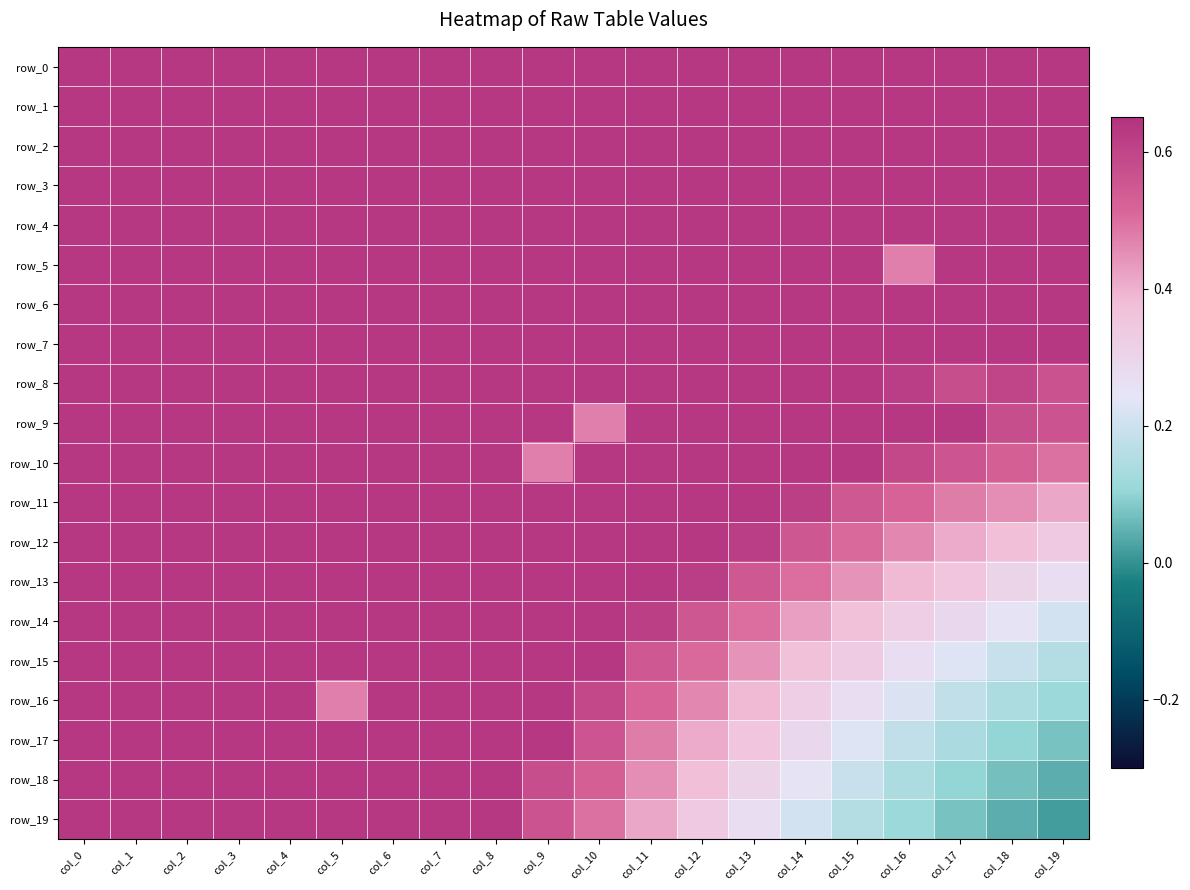

Reading left to right, transcribe all the data shown in this chart.

row_0: 0.6	0.6	0.6	0.6	0.6	0.6	0.6	0.6	0.6	0.6	0.6	0.6	0.6	0.6	0.6	0.6	0.6	0.6	0.6	0.6
row_1: 0.6	0.6	0.6	0.6	0.6	0.6	0.6	0.6	0.6	0.6	0.6	0.6	0.6	0.6	0.6	0.6	0.6	0.6	0.6	0.6
row_2: 0.6	0.6	0.6	0.6	0.6	0.6	0.6	0.6	0.6	0.6	0.6	0.6	0.6	0.6	0.6	0.6	0.6	0.6	0.6	0.6
row_3: 0.6	0.6	0.6	0.6	0.6	0.6	0.6	0.6	0.6	0.6	0.6	0.6	0.6	0.6	0.6	0.6	0.6	0.6	0.6	0.6
row_4: 0.6	0.6	0.6	0.6	0.6	0.6	0.6	0.6	0.6	0.6	0.6	0.6	0.6	0.6	0.6	0.6	0.6	0.6	0.6	0.6
row_5: 0.6	0.6	0.6	0.6	0.6	0.6	0.6	0.6	0.6	0.6	0.6	0.6	0.6	0.6	0.6	0.6	0.5	0.6	0.6	0.6
row_6: 0.6	0.6	0.6	0.6	0.6	0.6	0.6	0.6	0.6	0.6	0.6	0.6	0.6	0.6	0.6	0.6	0.6	0.6	0.6	0.6
row_7: 0.6	0.6	0.6	0.6	0.6	0.6	0.6	0.6	0.6	0.6	0.6	0.6	0.6	0.6	0.6	0.6	0.6	0.6	0.6	0.6
row_8: 0.6	0.6	0.6	0.6	0.6	0.6	0.6	0.6	0.6	0.6	0.6	0.6	0.6	0.6	0.6	0.6	0.6	0.6	0.6	0.6
row_9: 0.6	0.6	0.6	0.6	0.6	0.6	0.6	0.6	0.6	0.6	0.5	0.6	0.6	0.6	0.6	0.6	0.6	0.6	0.6	0.6
row_10: 0.6	0.6	0.6	0.6	0.6	0.6	0.6	0.6	0.6	0.5	0.6	0.6	0.6	0.6	0.6	0.6	0.6	0.6	0.5	0.5
row_11: 0.6	0.6	0.6	0.6	0.6	0.6	0.6	0.6	0.6	0.6	0.6	0.6	0.6	0.6	0.6	0.5	0.5	0.5	0.5	0.4
row_12: 0.6	0.6	0.6	0.6	0.6	0.6	0.6	0.6	0.6	0.6	0.6	0.6	0.6	0.6	0.6	0.5	0.5	0.4	0.4	0.3
row_13: 0.6	0.6	0.6	0.6	0.6	0.6	0.6	0.6	0.6	0.6	0.6	0.6	0.6	0.5	0.5	0.4	0.4	0.4	0.3	0.3
row_14: 0.6	0.6	0.6	0.6	0.6	0.6	0.6	0.6	0.6	0.6	0.6	0.6	0.6	0.5	0.4	0.4	0.3	0.3	0.2	0.2
row_15: 0.6	0.6	0.6	0.6	0.6	0.6	0.6	0.6	0.6	0.6	0.6	0.5	0.5	0.4	0.4	0.3	0.3	0.2	0.2	0.2
row_16: 0.6	0.6	0.6	0.6	0.6	0.5	0.6	0.6	0.6	0.6	0.6	0.5	0.5	0.4	0.3	0.3	0.2	0.2	0.1	0.1
row_17: 0.6	0.6	0.6	0.6	0.6	0.6	0.6	0.6	0.6	0.6	0.6	0.5	0.4	0.4	0.3	0.2	0.2	0.1	0.1	0.1
row_18: 0.6	0.6	0.6	0.6	0.6	0.6	0.6	0.6	0.6	0.6	0.5	0.5	0.4	0.3	0.2	0.2	0.1	0.1	0.1	0.0
row_19: 0.6	0.6	0.6	0.6	0.6	0.6	0.6	0.6	0.6	0.6	0.5	0.4	0.3	0.3	0.2	0.2	0.1	0.1	0.0	0.0